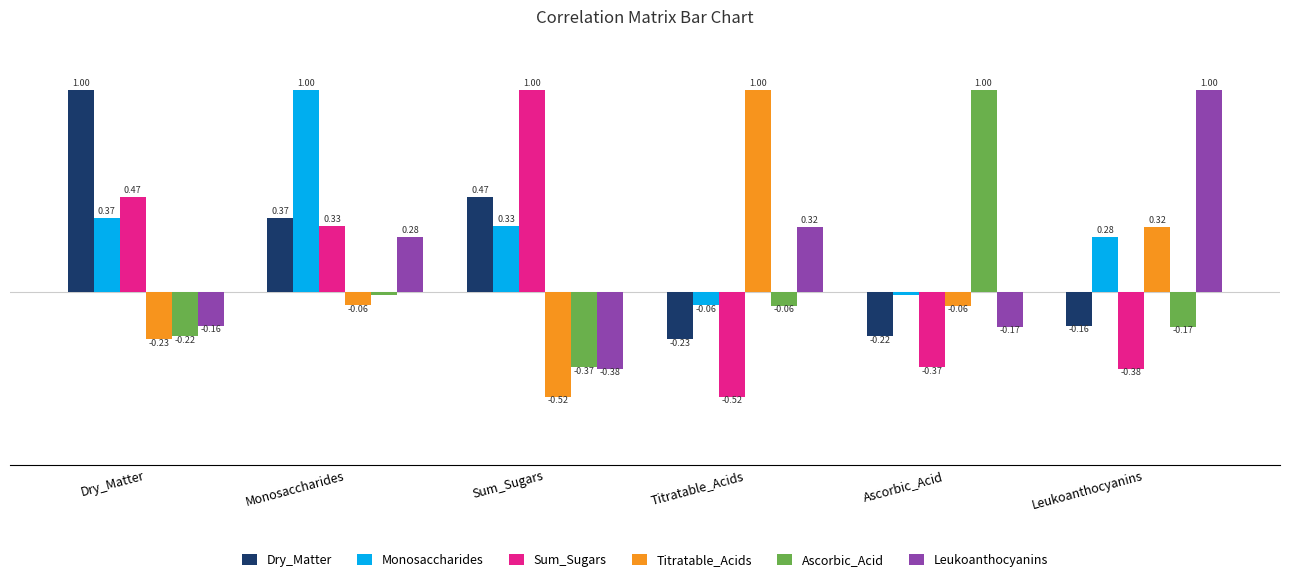

Which series has the largest total across all categories?

Monosaccharides